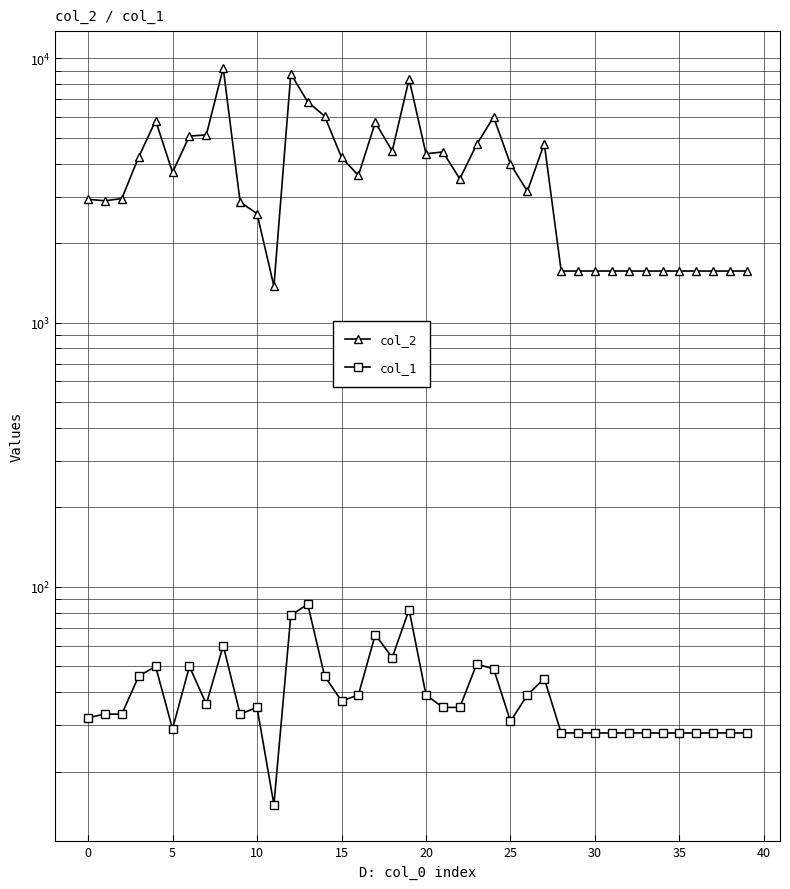

The value of col_2 at 13 is 1887. True or false?

False